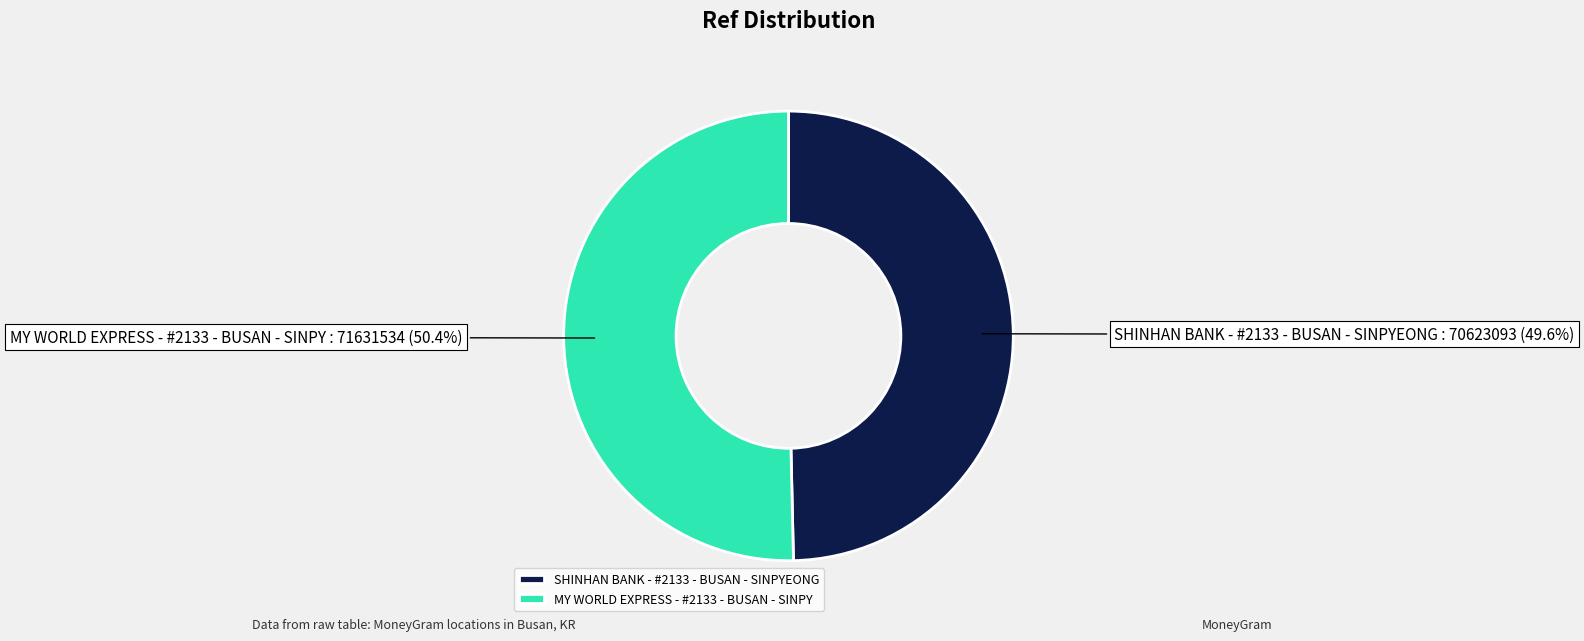

Which slice is the largest?

MY WORLD EXPRESS - #2133 - BUSAN - SINPY